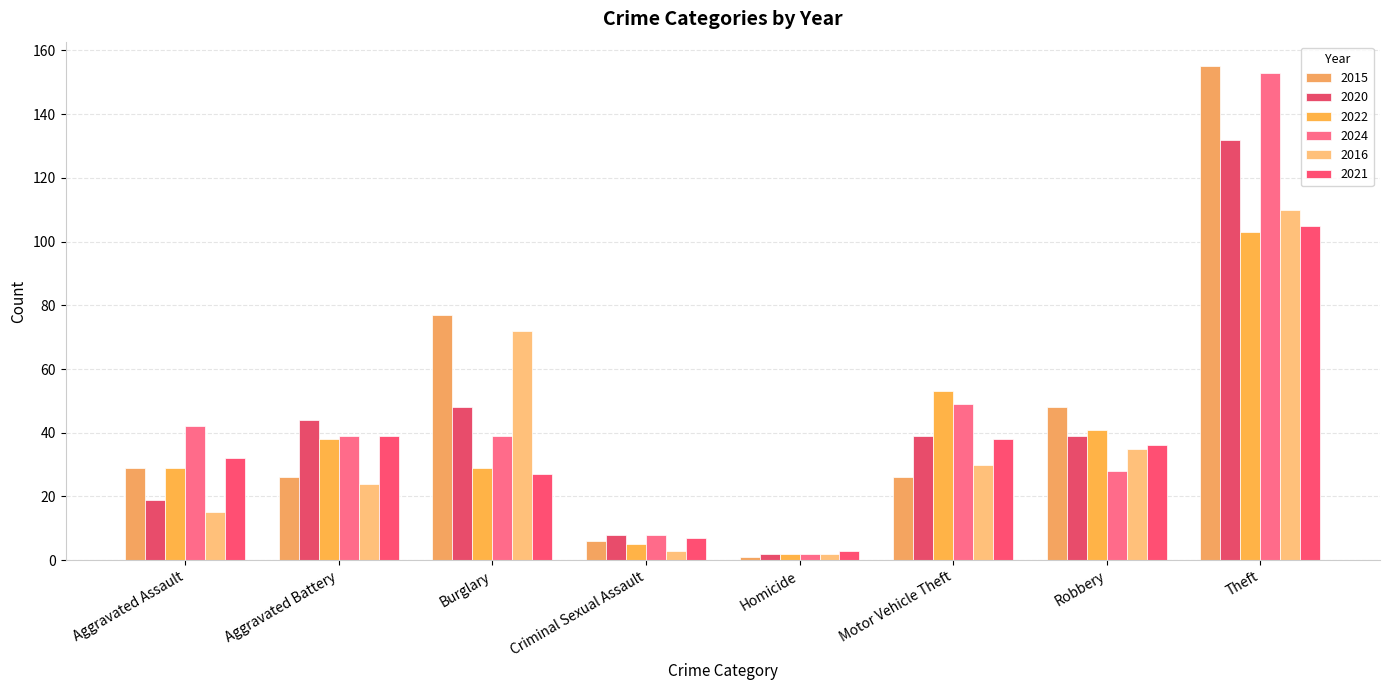

What is the maximum value shown in the chart?

155